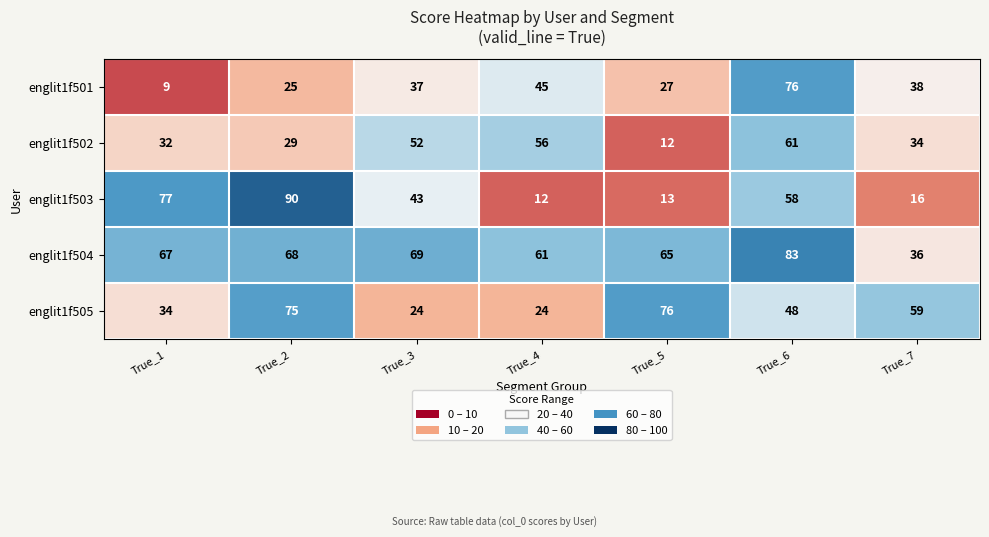

Which category has the highest value across all series?

True_2